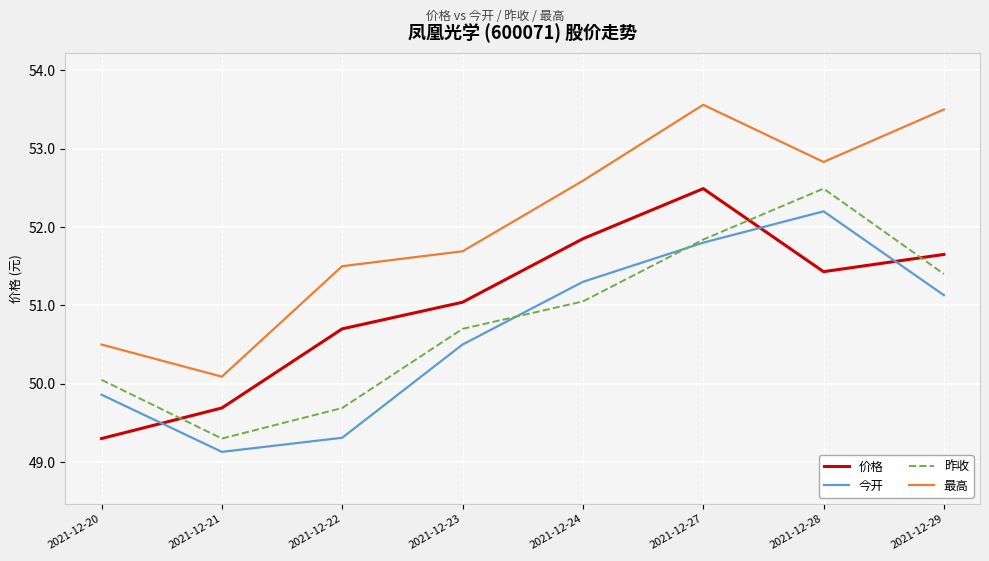

Which category has the highest value across all series?

2021-12-27